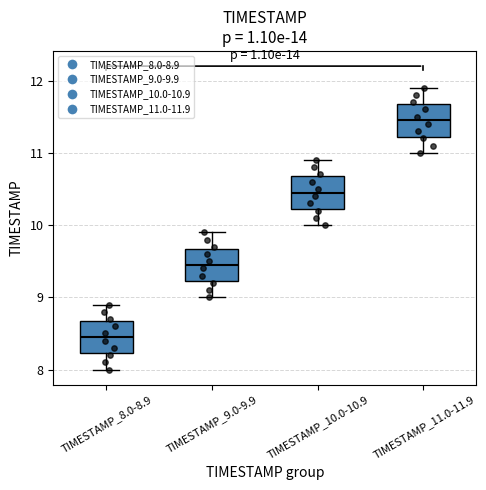

Which box has the highest median line?

TIMESTAMP_11.0-11.9